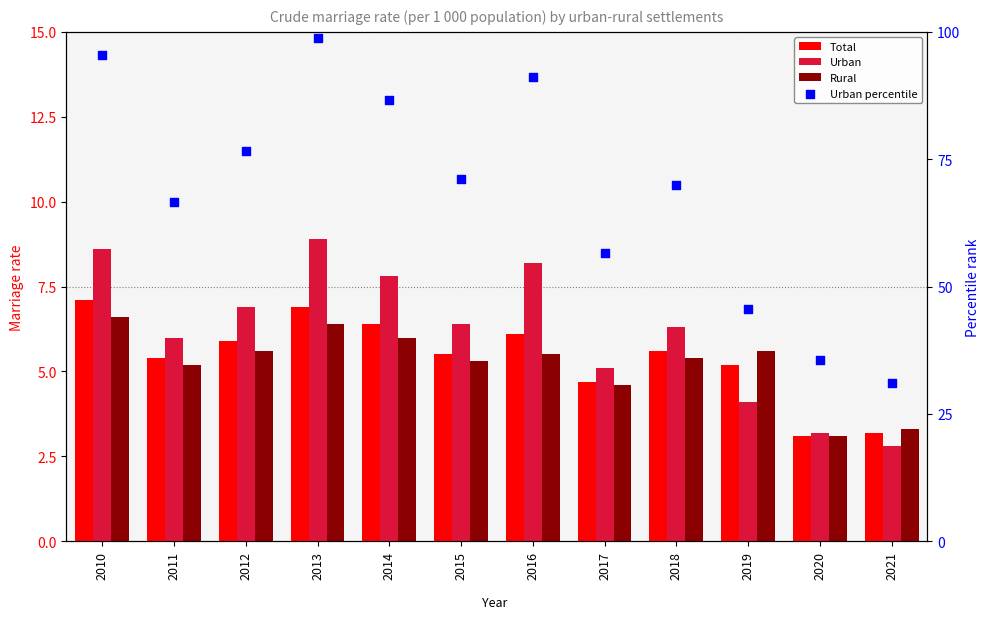

Which series has the largest Y range (max minus min)?

Urban percentile